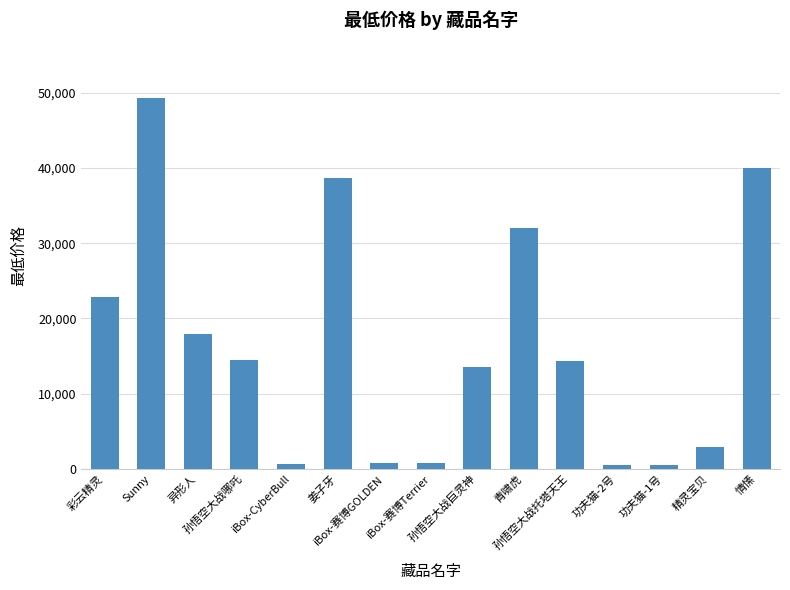

Which label corresponds to the largest value in the chart?

Sunny